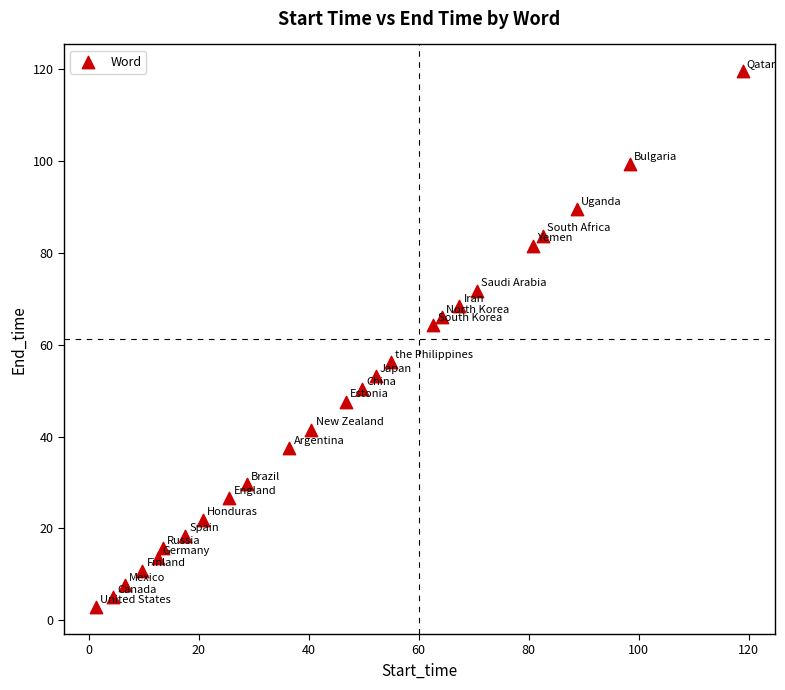

What is the range of Y values (max minus min)?

116.8